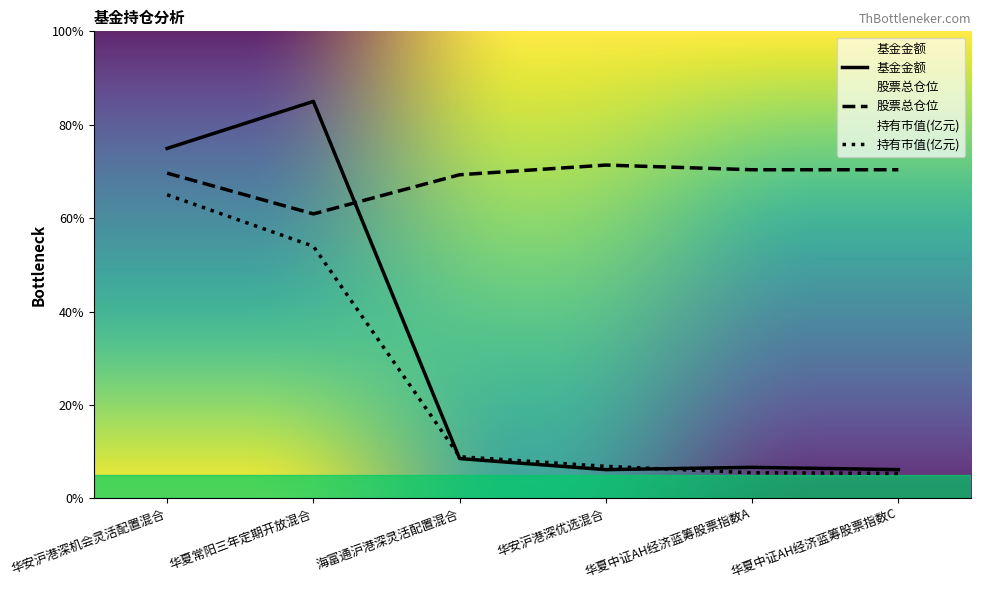

At which label is 基金金额 closest to 45?

华安沪港深机会灵活配置混合